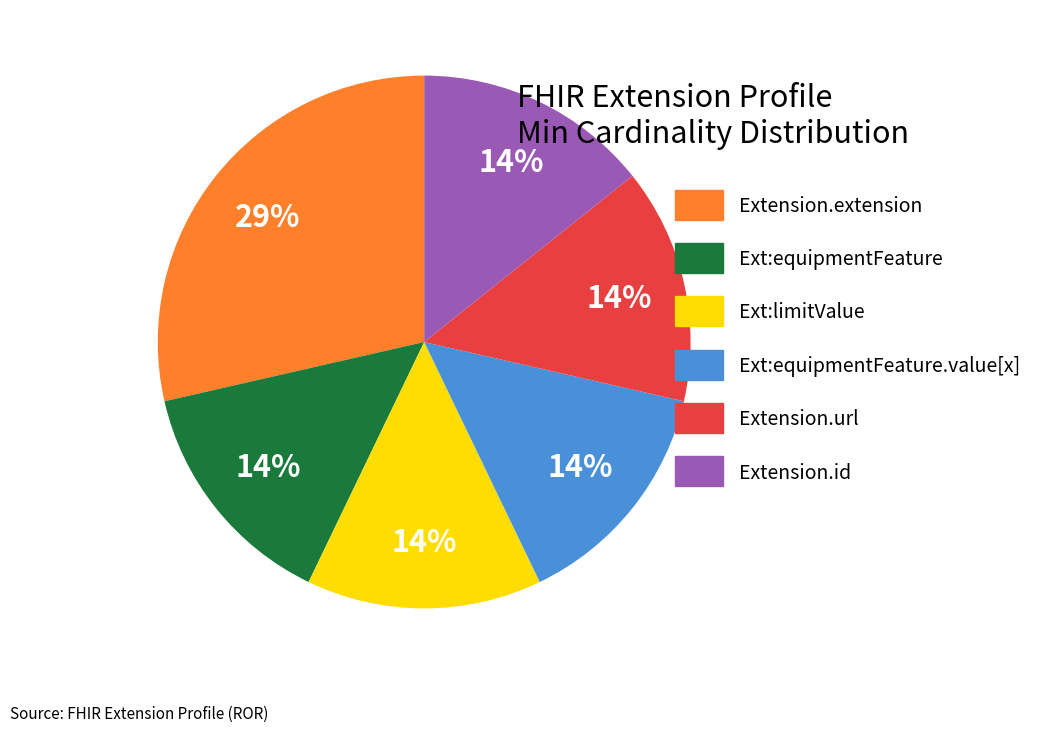

Is there any slice that represents more than half of the pie?

No